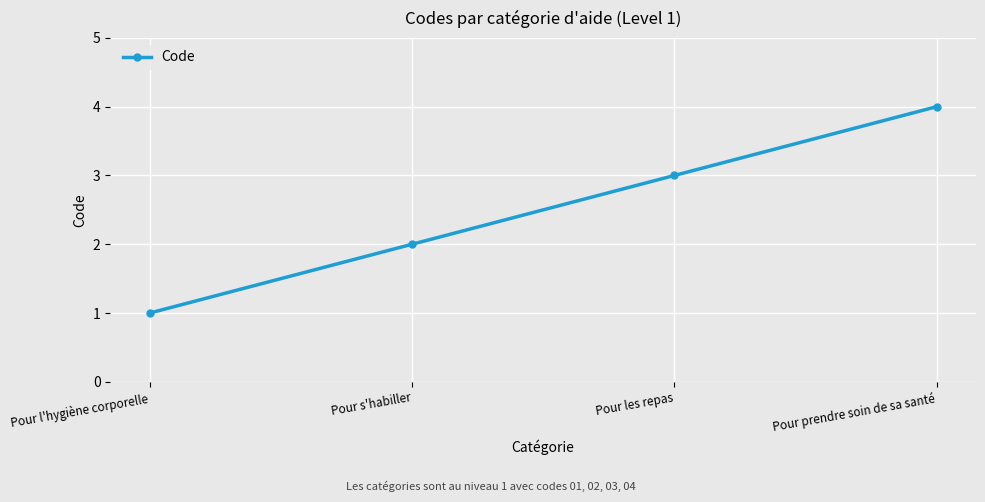

True or false: the data has more than 1 interior local peaks.

False